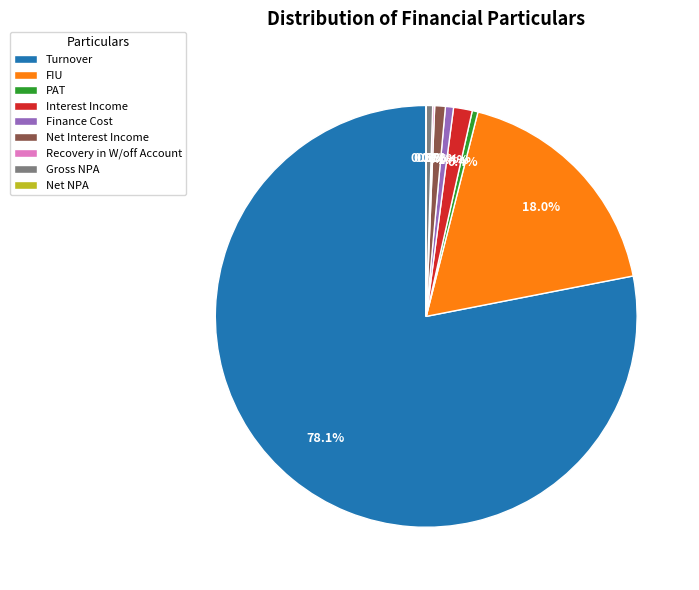

To the nearest percent, what is the combined percentage of FIU and Turnover?

96%